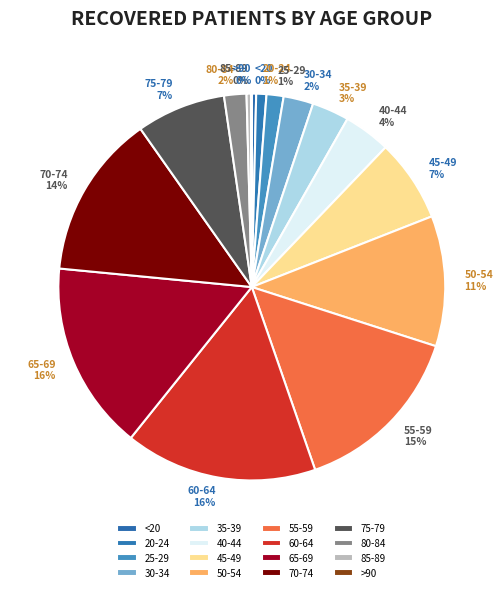

True or false: 25-29 accounts for 1% of the total.

True